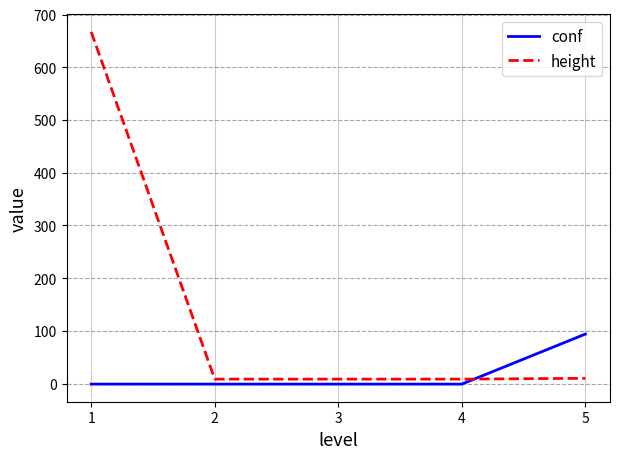

What is the highest value of the height series?

667.0